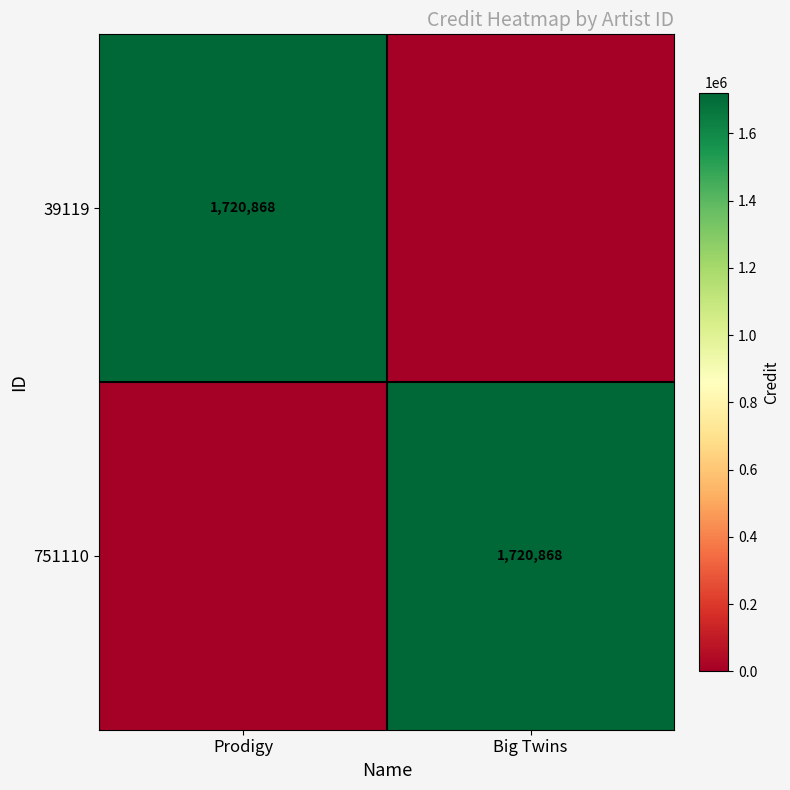

The 39119 series shows 1720868 at Prodigy. True or false?

True